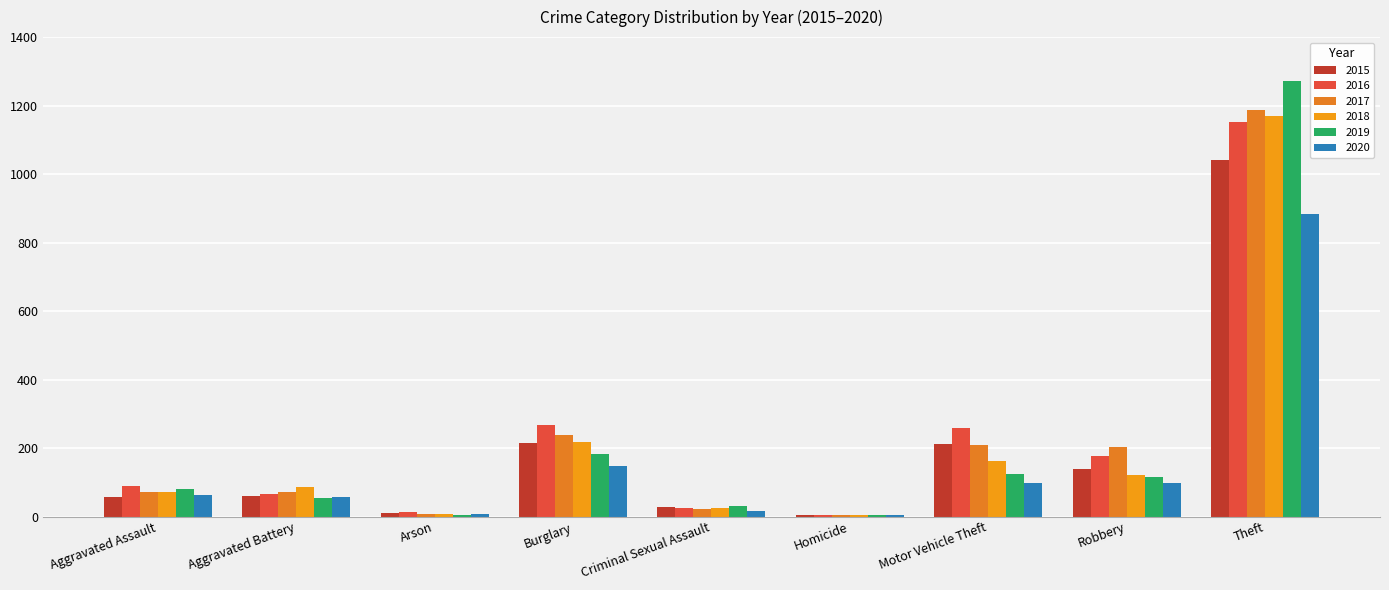

How many groups of bars are there?

9